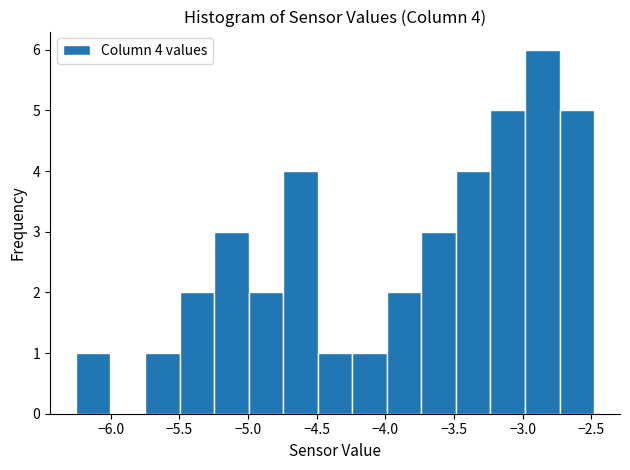

Which range on the x-axis has the tallest bar?

-3.00 to -2.75